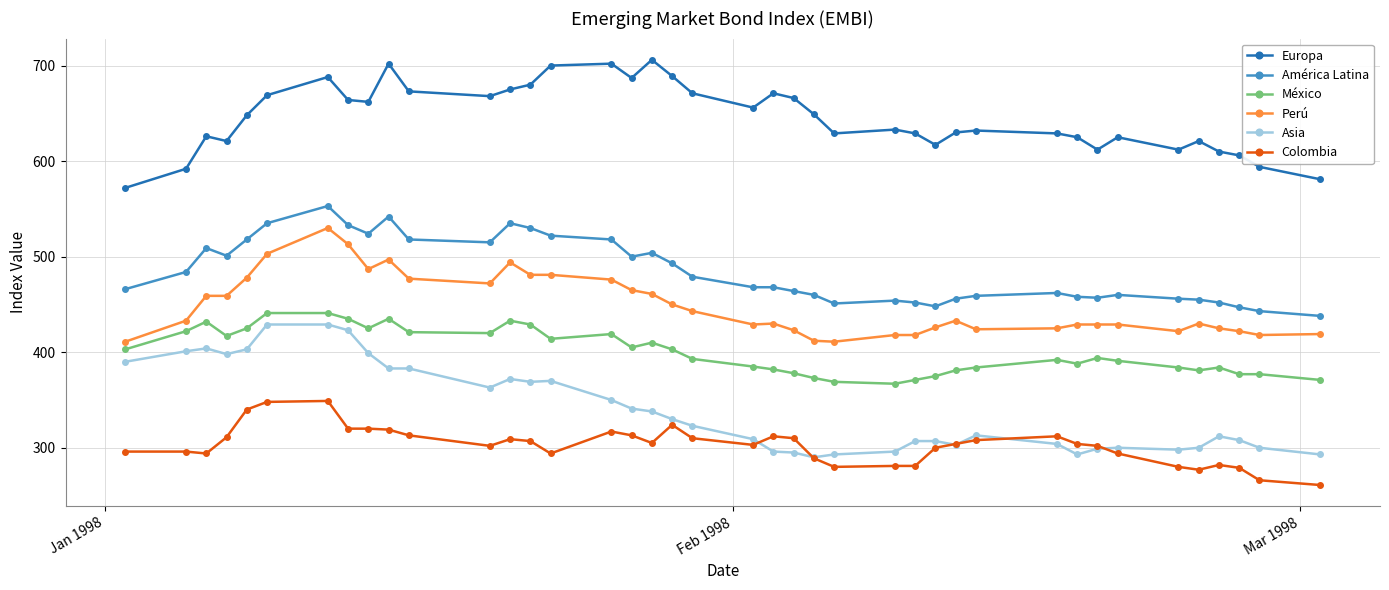

What is the value of the Europa point at the 15th from the left?

700